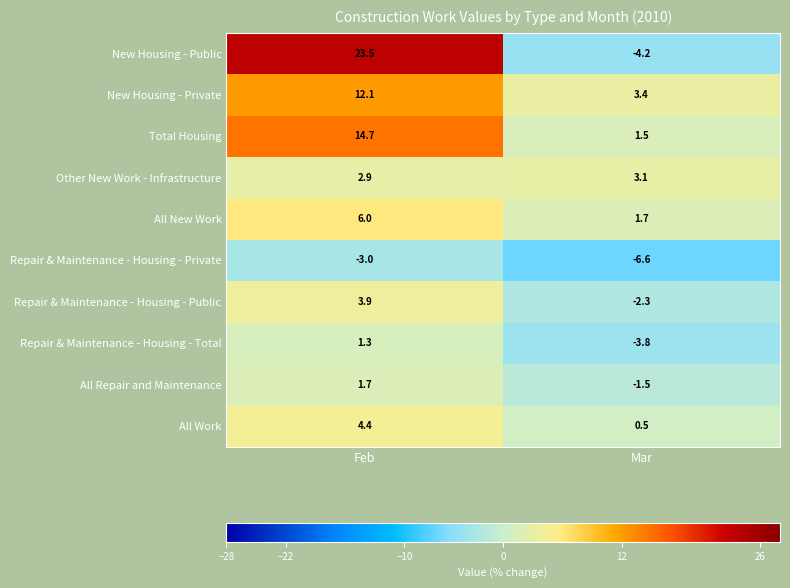

Which series has the largest total across all categories?

New Housing - Public